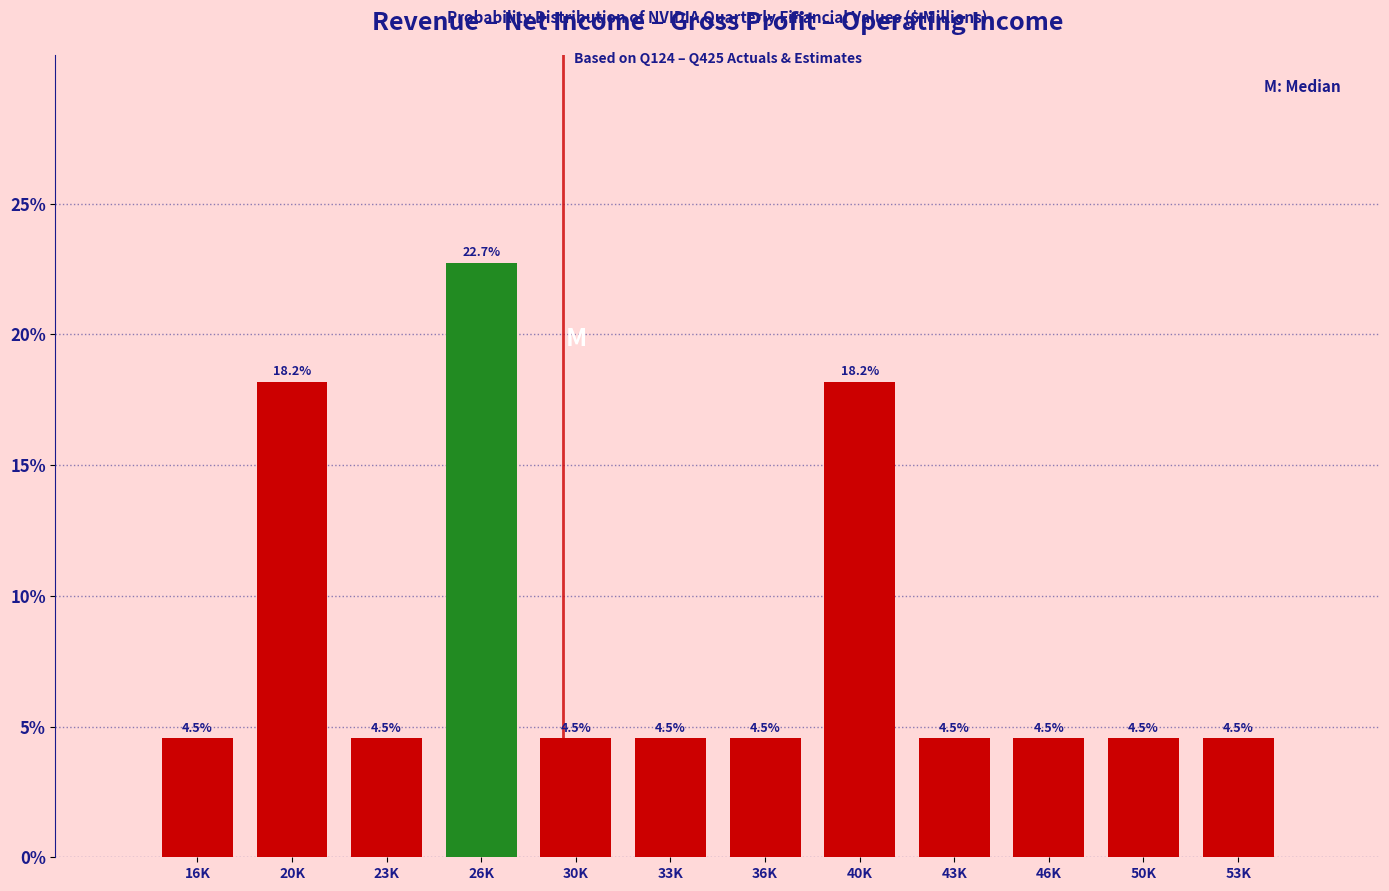

Reading right to left, extract all data points from this chart.

4.5	4.5	4.5	4.5	18.2	4.5	4.5	4.5	22.7	4.5	18.2	4.5